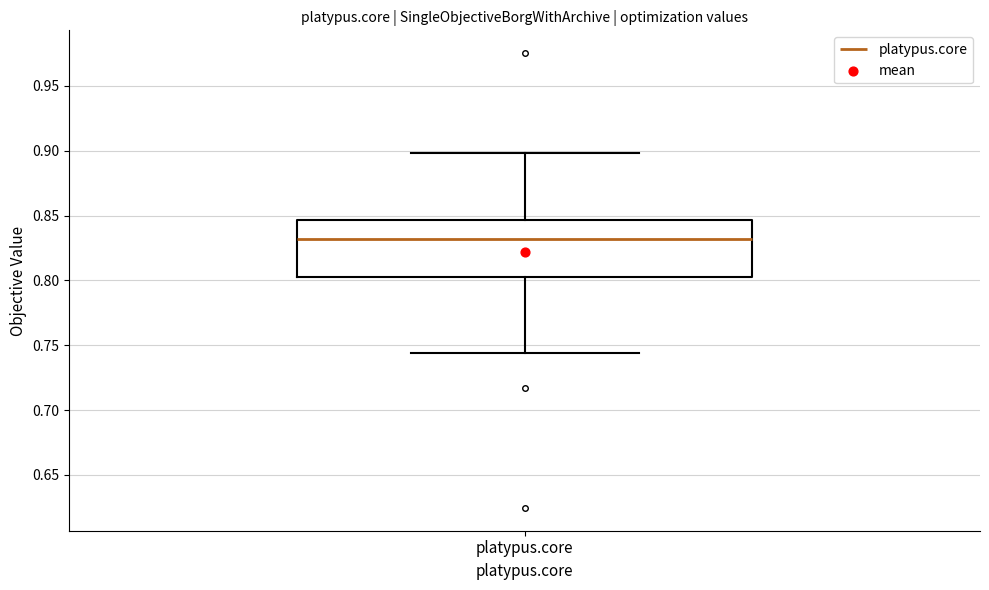

Where is the lower edge of the box for platypus.core on the y-axis? The values are not printed on the chart, so give them approximately, as read against the axis.

0.800